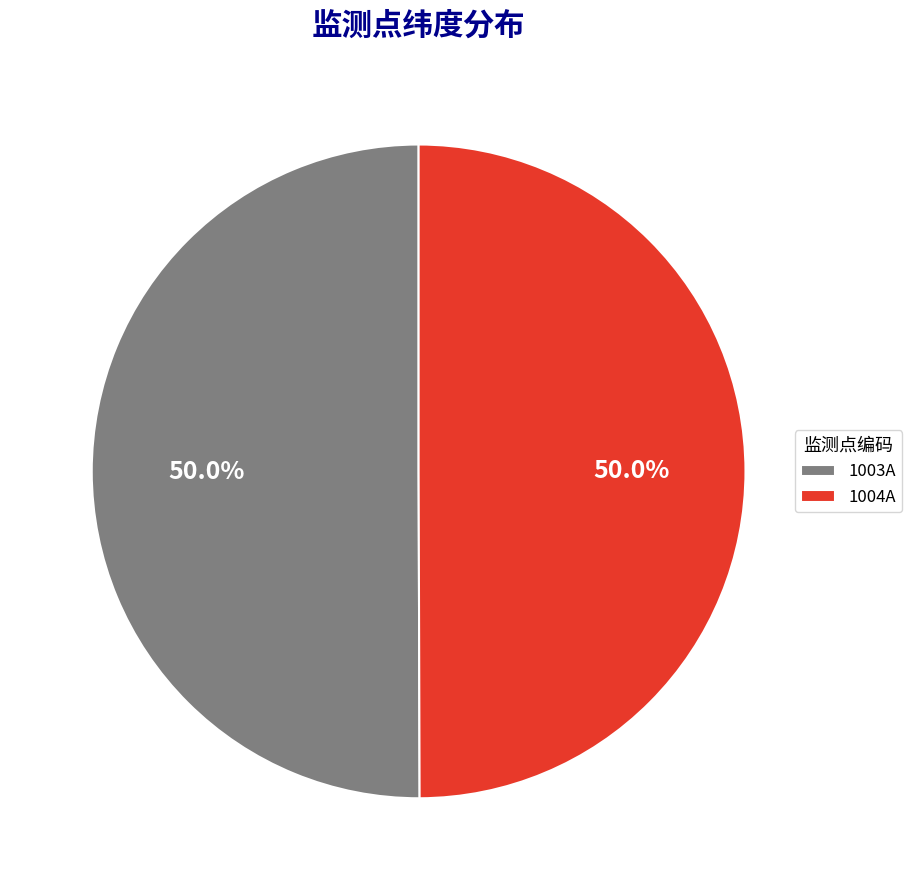

To the nearest percent, what portion does 1004A represent?

50%